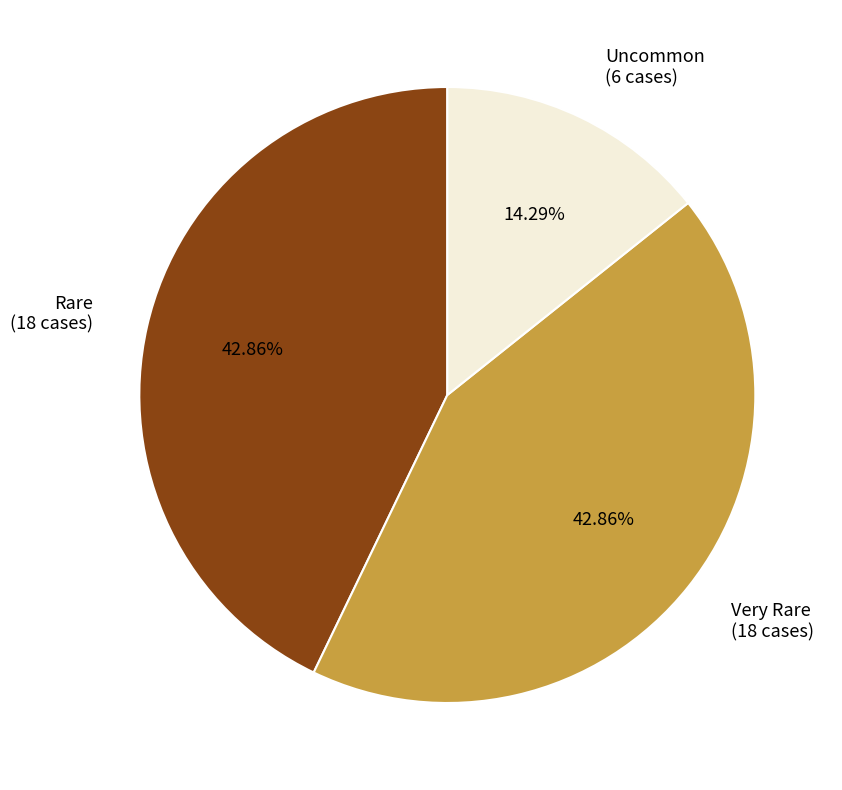

To the nearest percent, what is the difference between the largest and smallest slice percentages?

29%